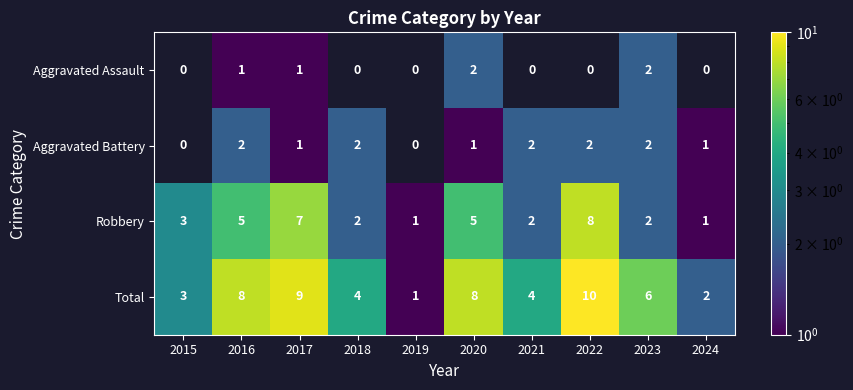

Rank the categories by Robbery value from highest to lowest.

2022, 2017, 2016, 2020, 2015, 2018, 2021, 2023, 2019, 2024